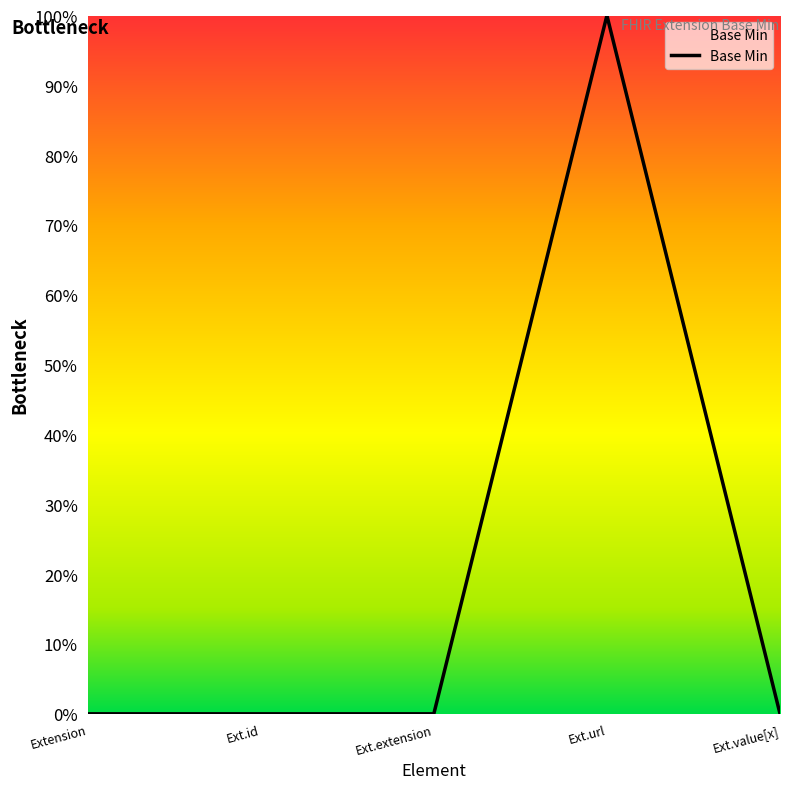

What is the maximum value shown in the chart?

1